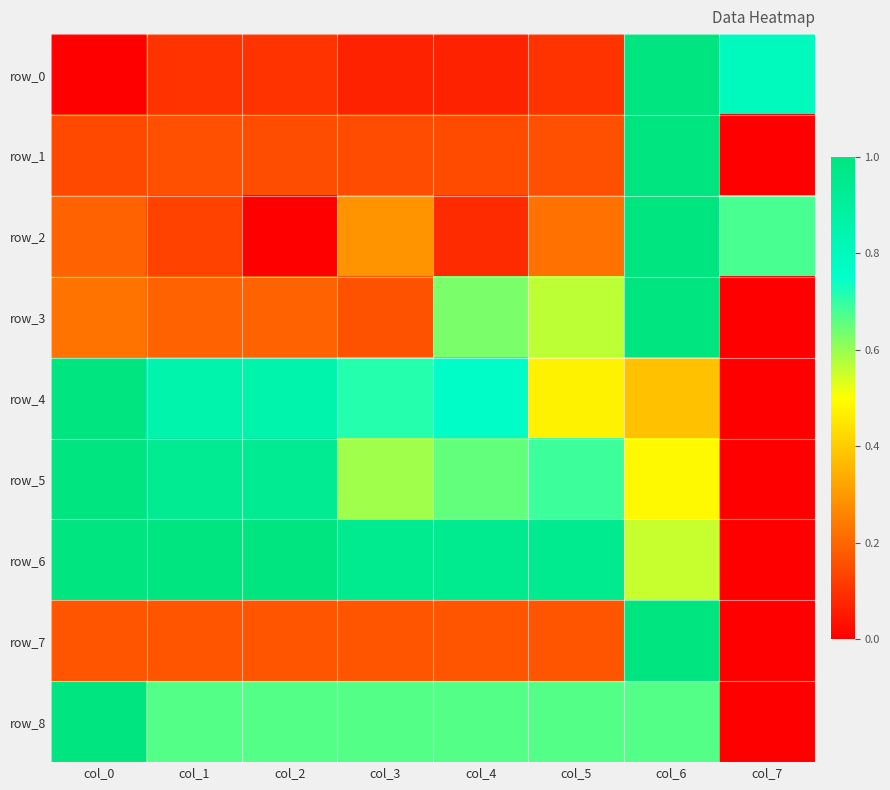

Is the value of row_5 at col_5 greater than the value of row_3 at col_4?

Yes